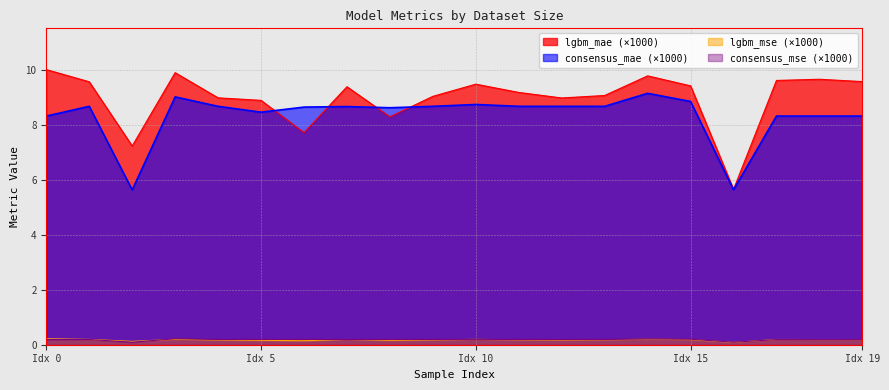

At which label does lgbm_mae reach its minimum?

16